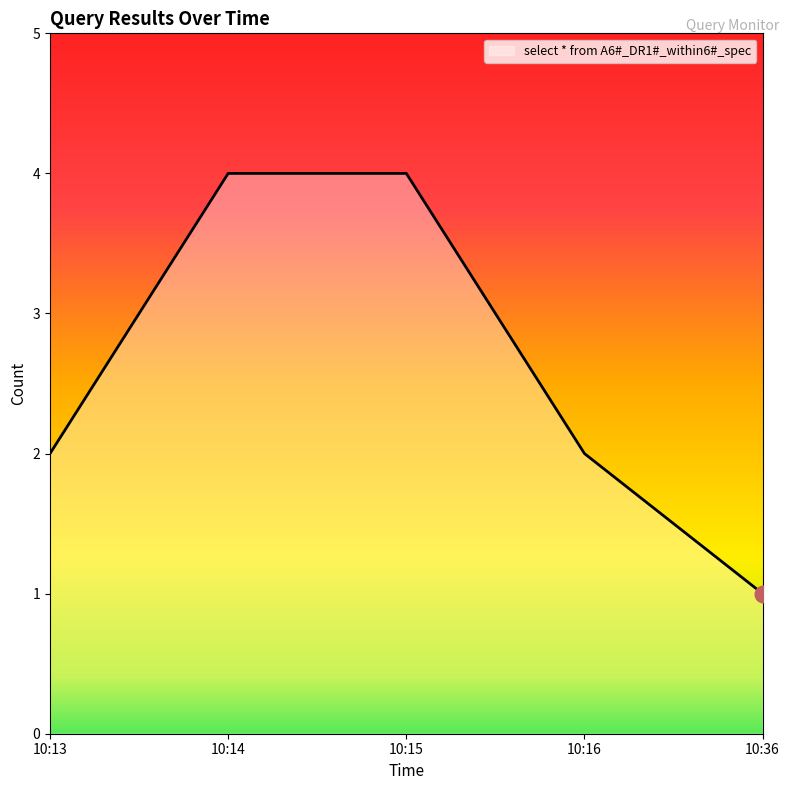

How many lines are shown in the chart?

1